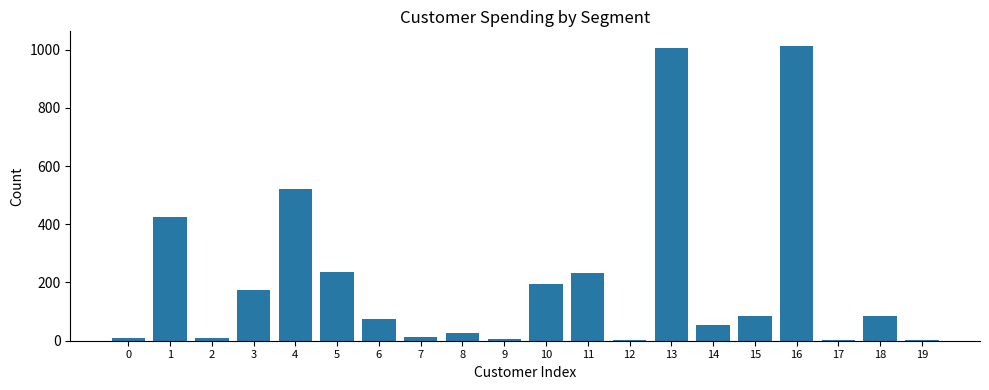

Are the bars horizontal?

No